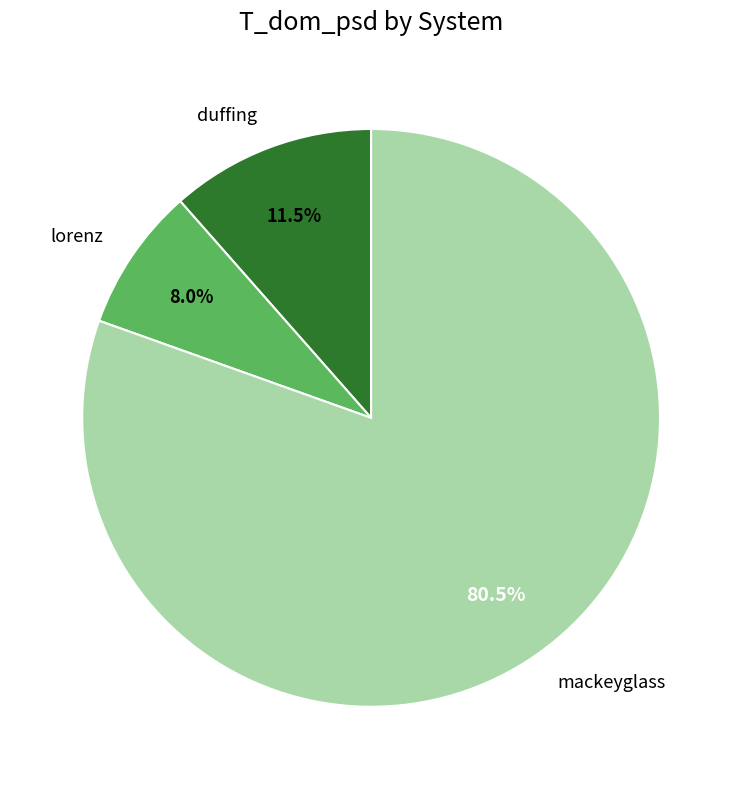

How many segments does this pie chart have?

3